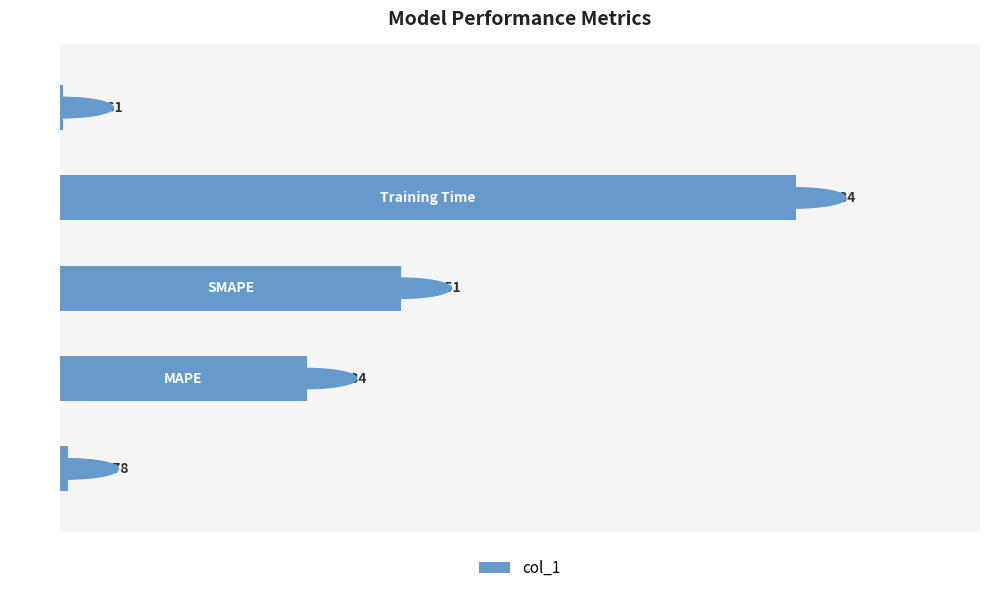

What is the sum of all values?

3.0